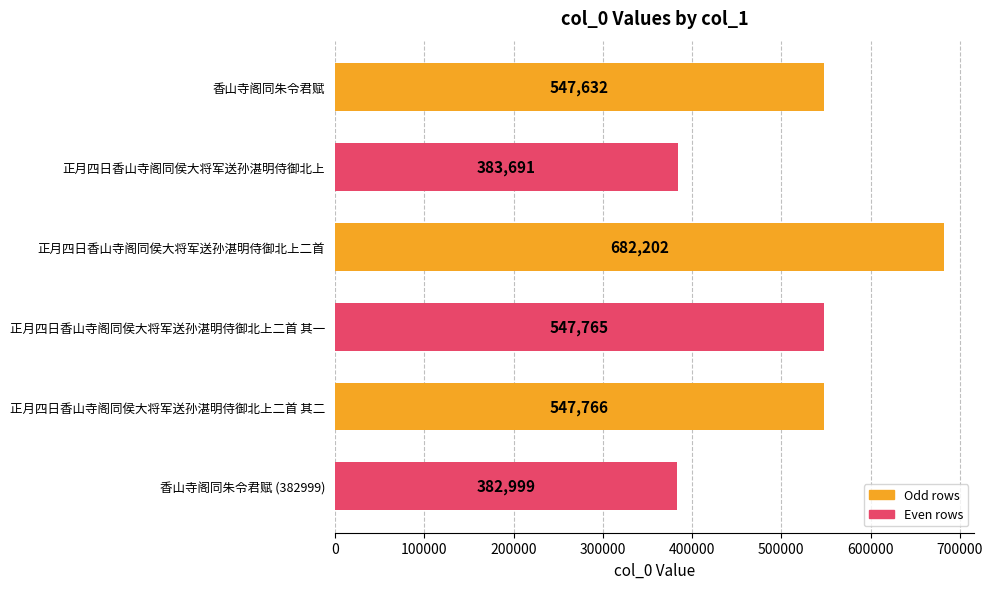

Which label corresponds to the largest value in the chart?

正月四日香山寺阁同侯大将军送孙湛明侍御北上二首